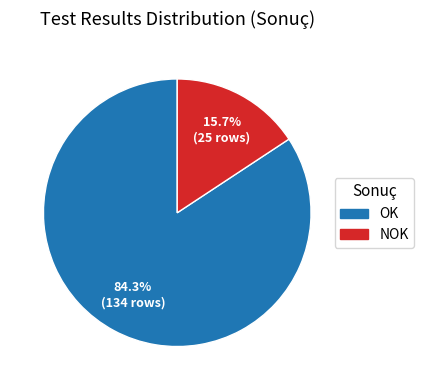

Which slice is the smallest?

NOK